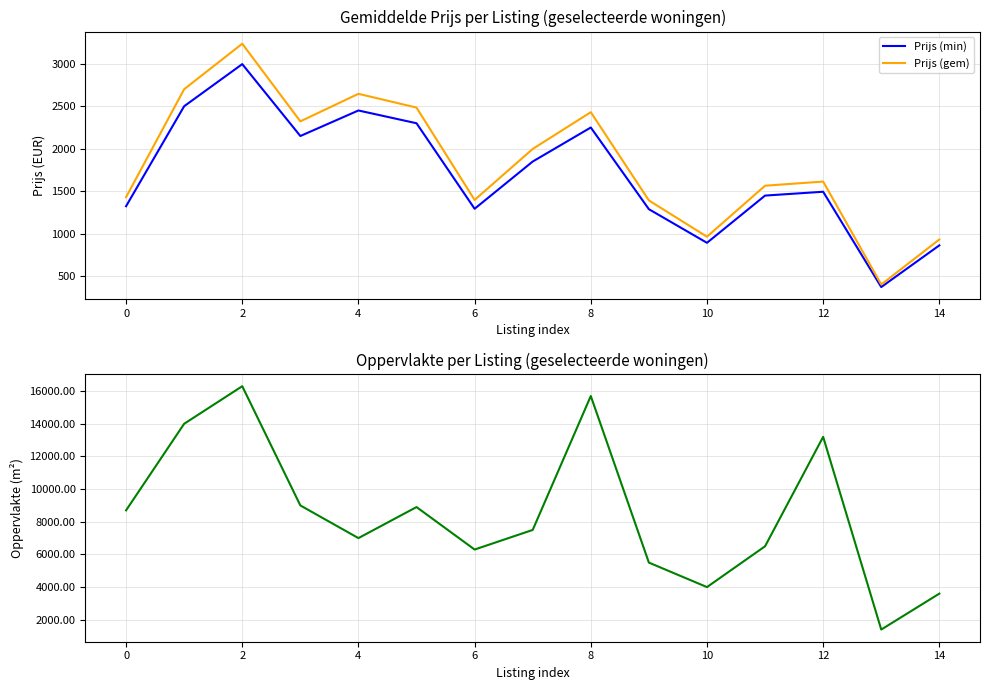

The value of Oppervlakte (scaled) at 9 is 5500.0. True or false?

True